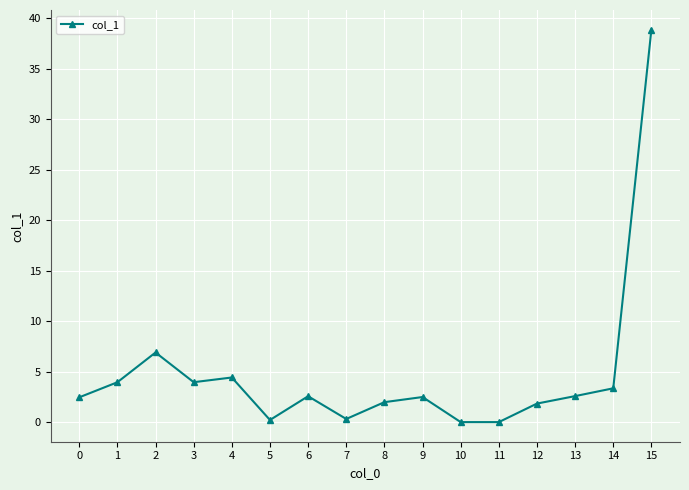

What is the value of the 13th point from the left?

1.8